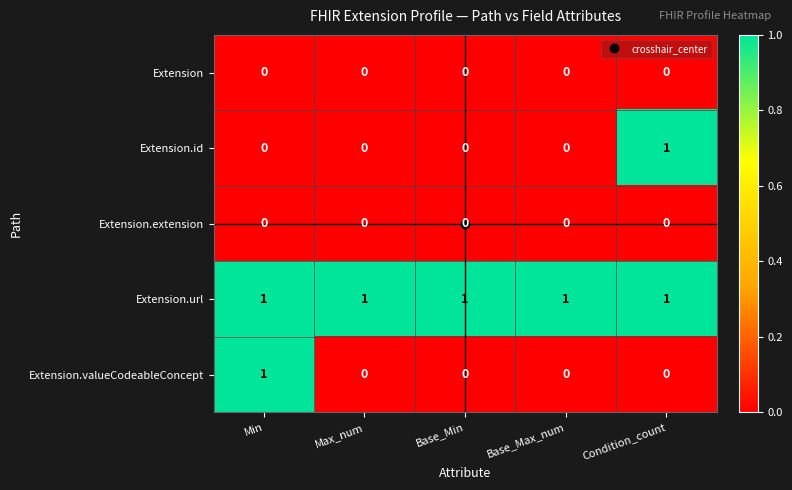

Which series has the largest total across all categories?

Extension.url